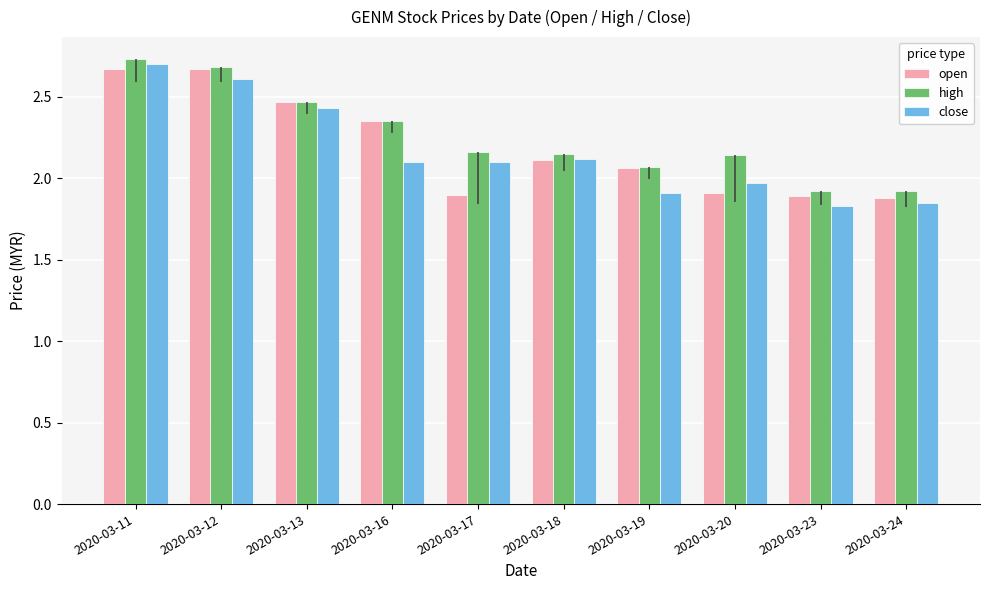

At how many categories does at least one series exceed 2?

8